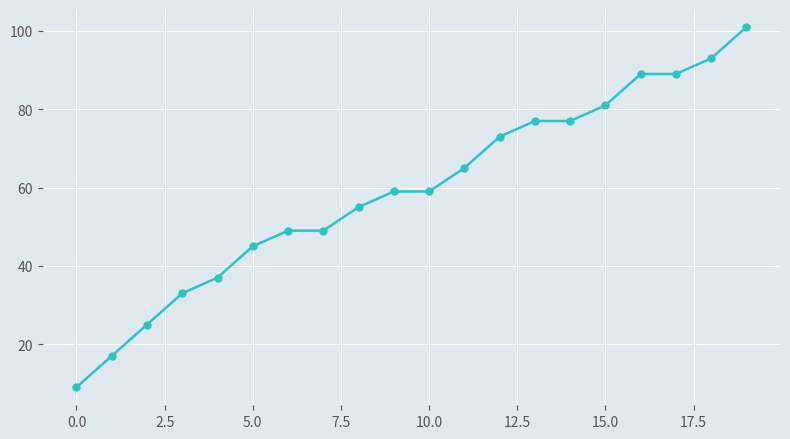

Count the number of data series in this chart.

1